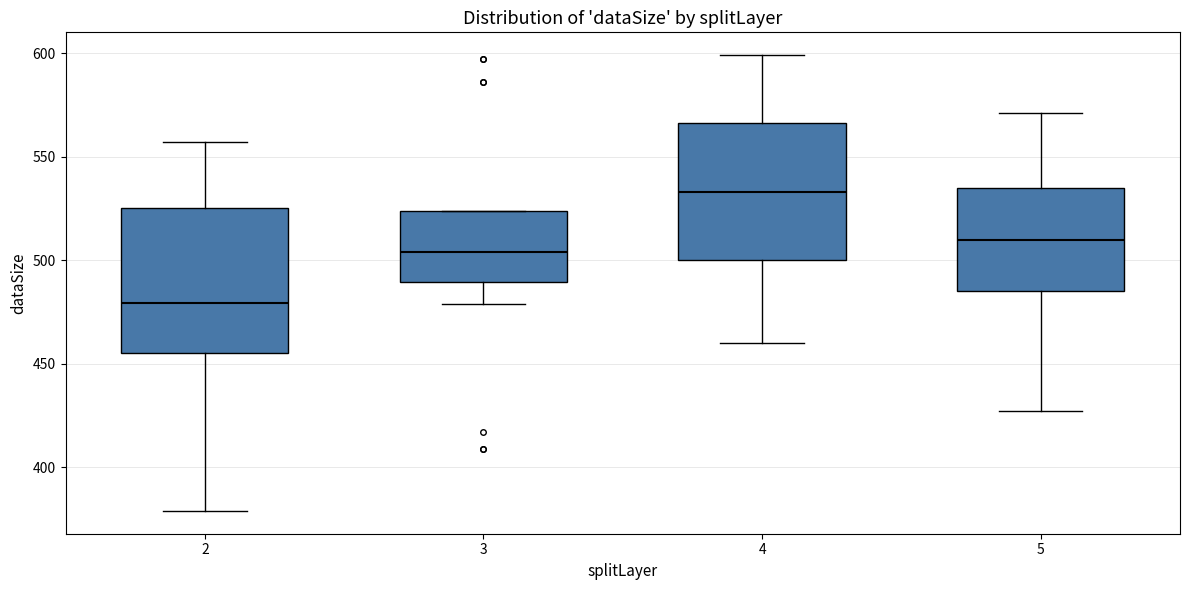

Reading left to right, read every box against the y-axis: the position of its median line, the range the box covers, and the ends of its whiskers. The values are not printed on the chart, so give them approximately, as read against the axis.

2: median 480, box 455 to 525, whiskers 380 to 555
3: median 505, box 490 to 525, whiskers 480 to 525
4: median 535, box 500 to 565, whiskers 460 to 600
5: median 510, box 485 to 535, whiskers 425 to 570